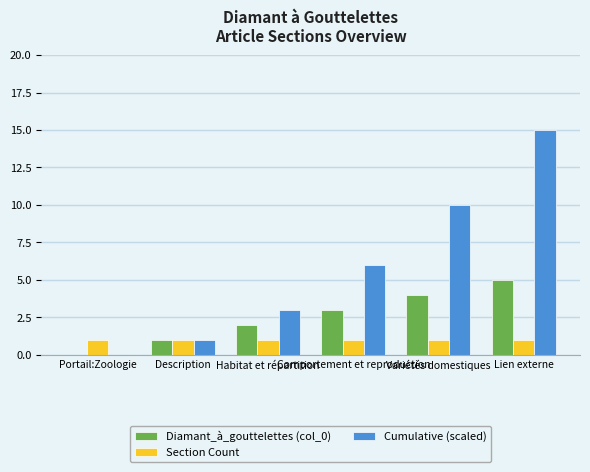

Which series has the largest total across all categories?

Cumulative (scaled)